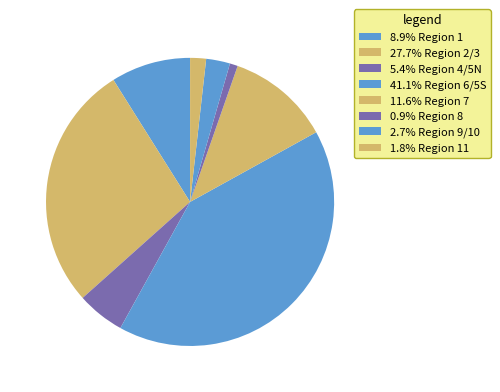

Rank the categories by value from lowest to highest.

Region 8, Region 11, Region 9/10, Region 4/5N, Region 1, Region 7, Region 2/3, Region 6/5S